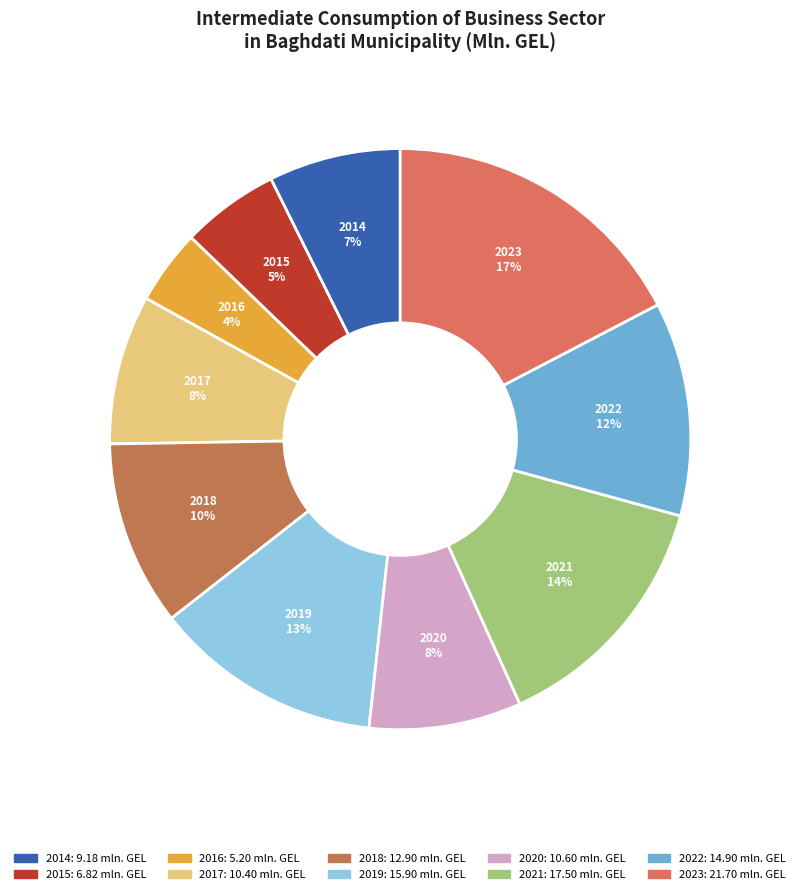

Which slice is the smallest?

2016